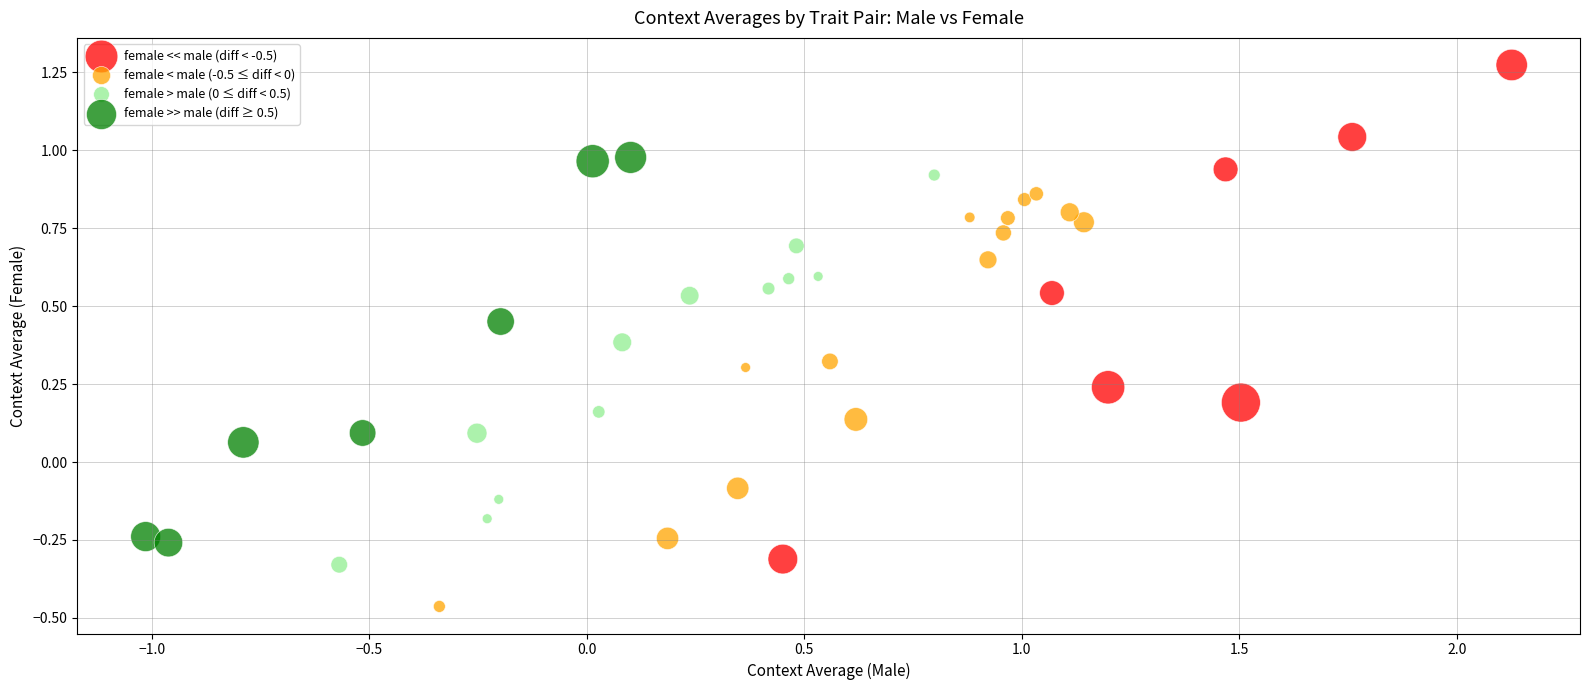

Which series reaches the maximum Y coordinate?

female << male (diff < -0.5)